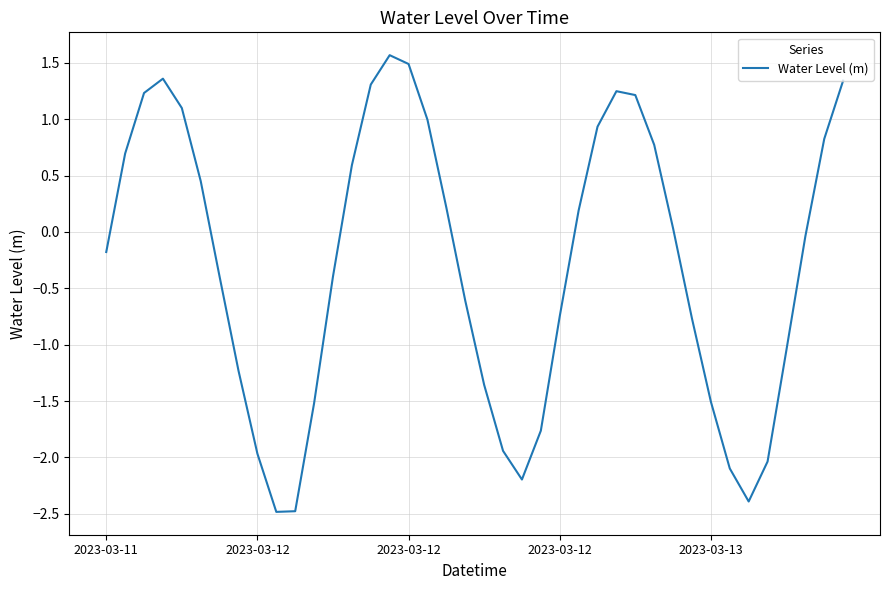

What is the difference between the maximum and minimum values?

4.1